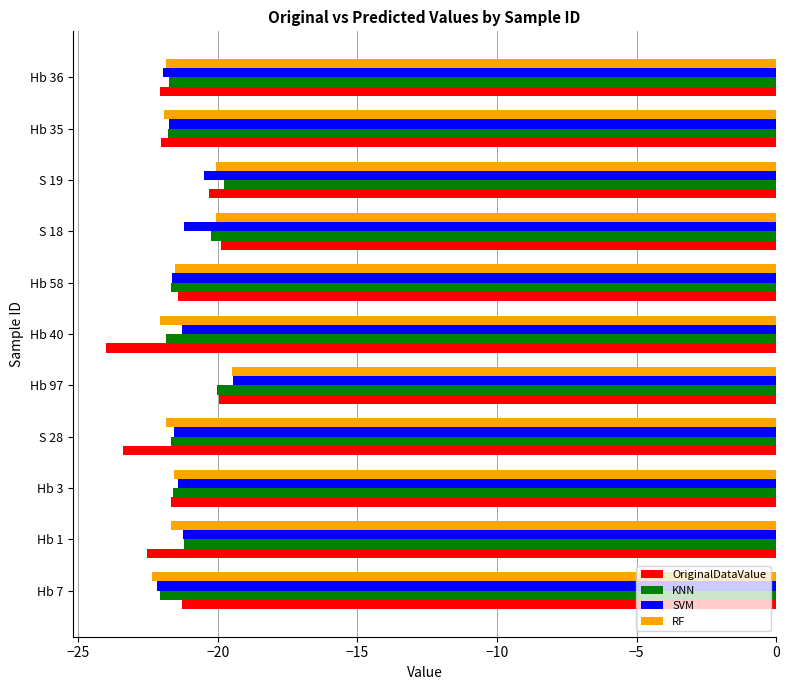

Which series changed the most between Hb 58 and S 19?

KNN